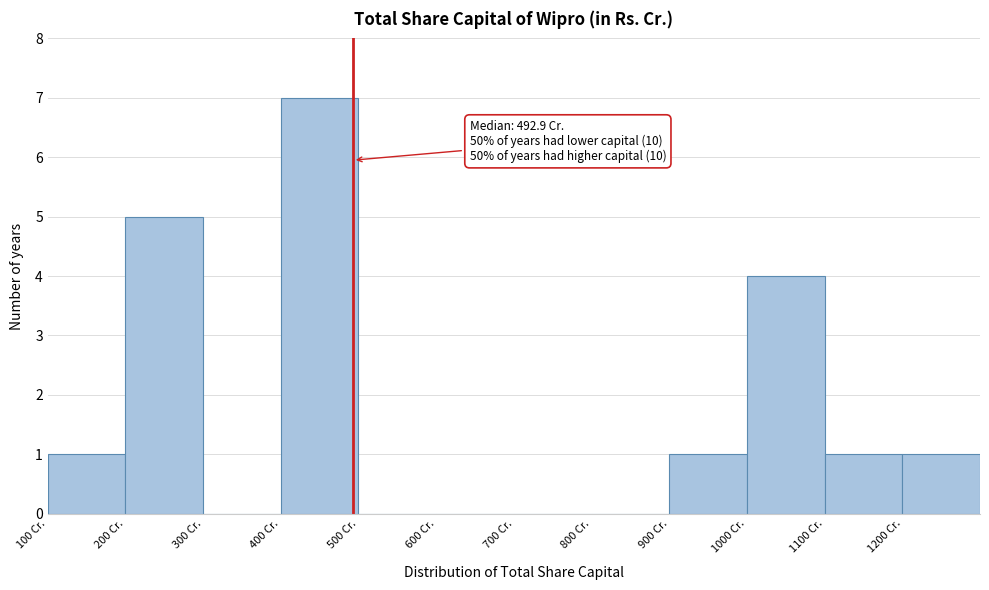

Which range on the x-axis has the tallest bar?

400 to 500